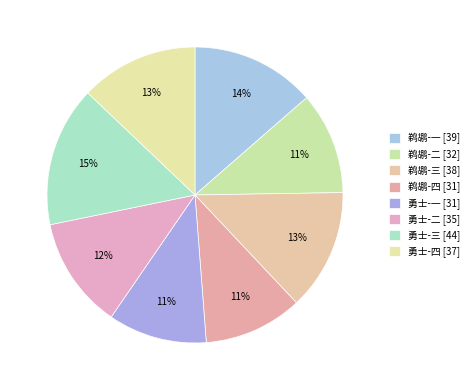

The 鹈鹕-二 slice represents 17% of the pie. True or false?

False